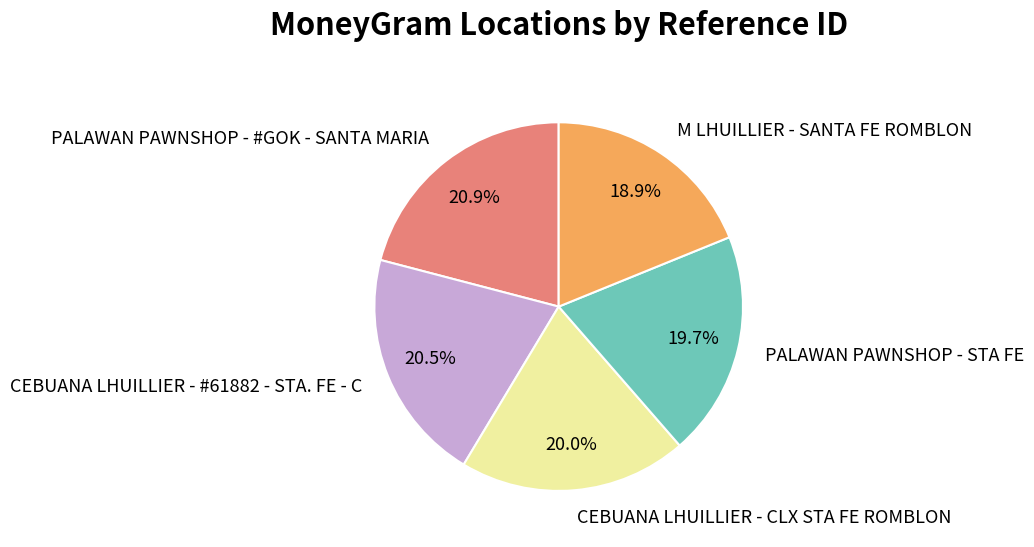

Does any single category account for the majority?

No